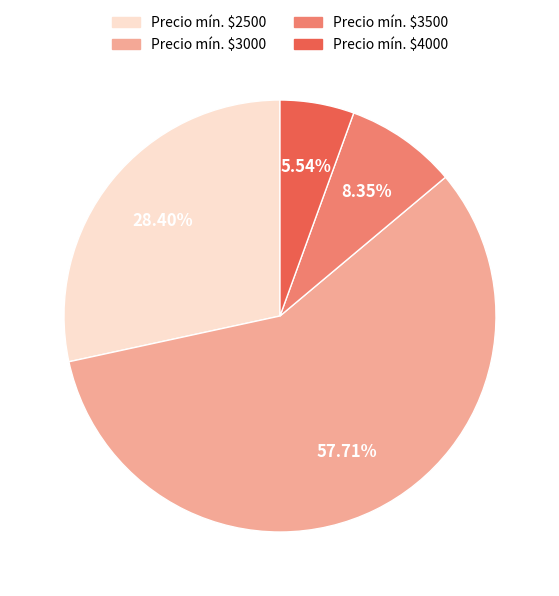

Does Precio mín. $3000 account for over 50% of the chart?

Yes